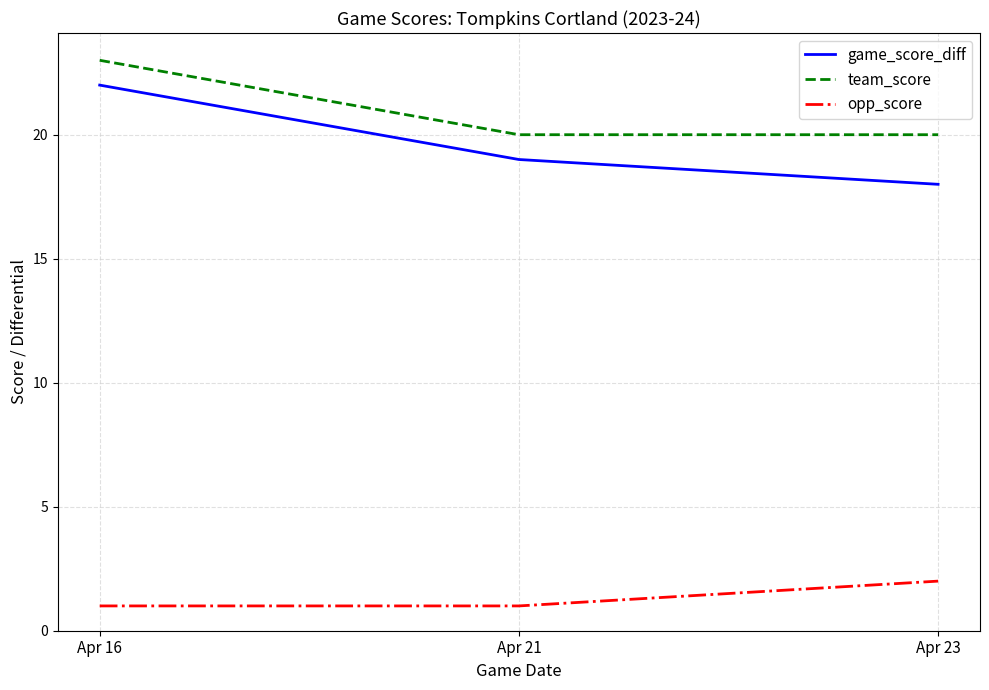

At which label does opp_score reach its peak?

Apr 23